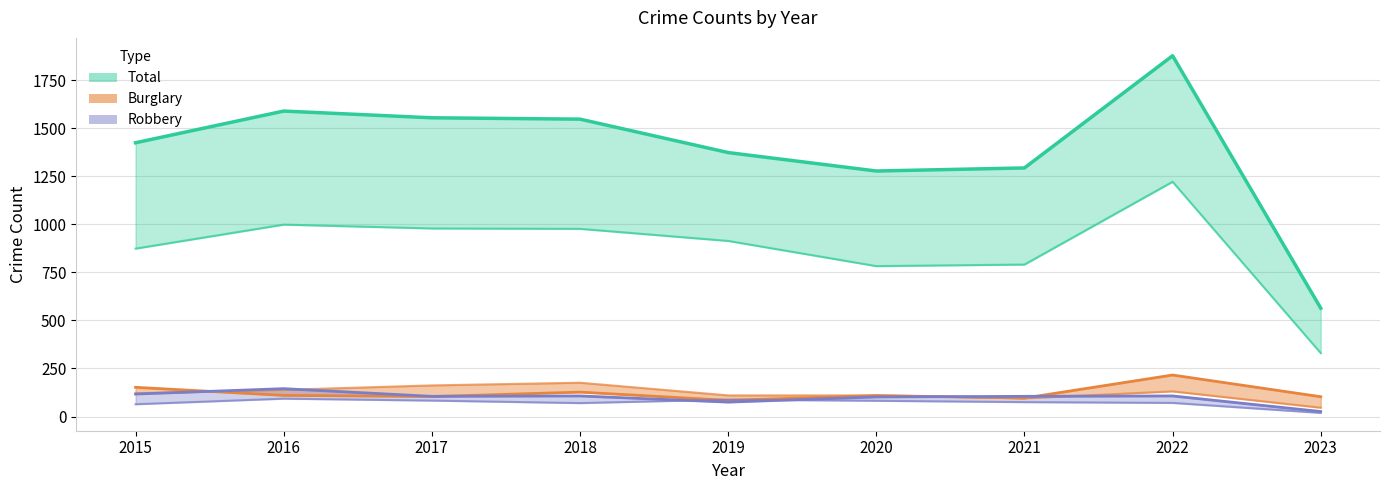

Read the Aggravated Battery value at 2016, to the nearest 5.

95